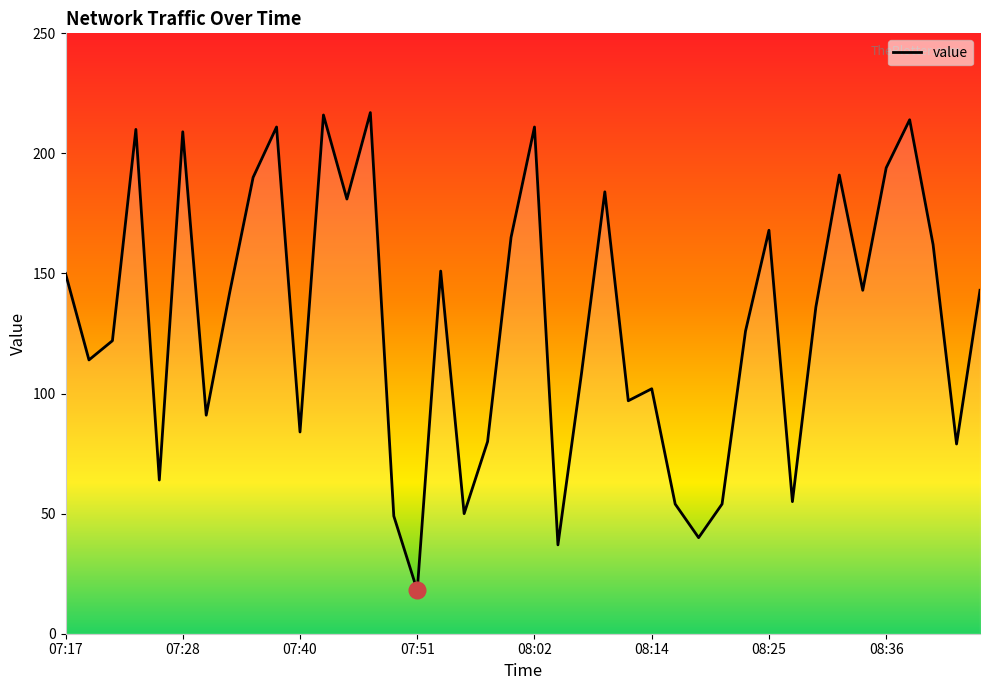

What is the minimum value shown in the chart?

18